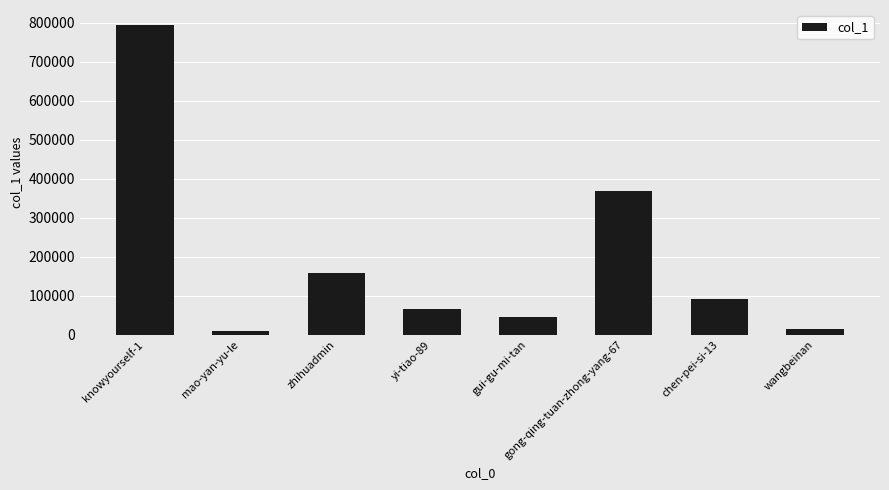

What is the difference between the second highest and minimum values?

358858